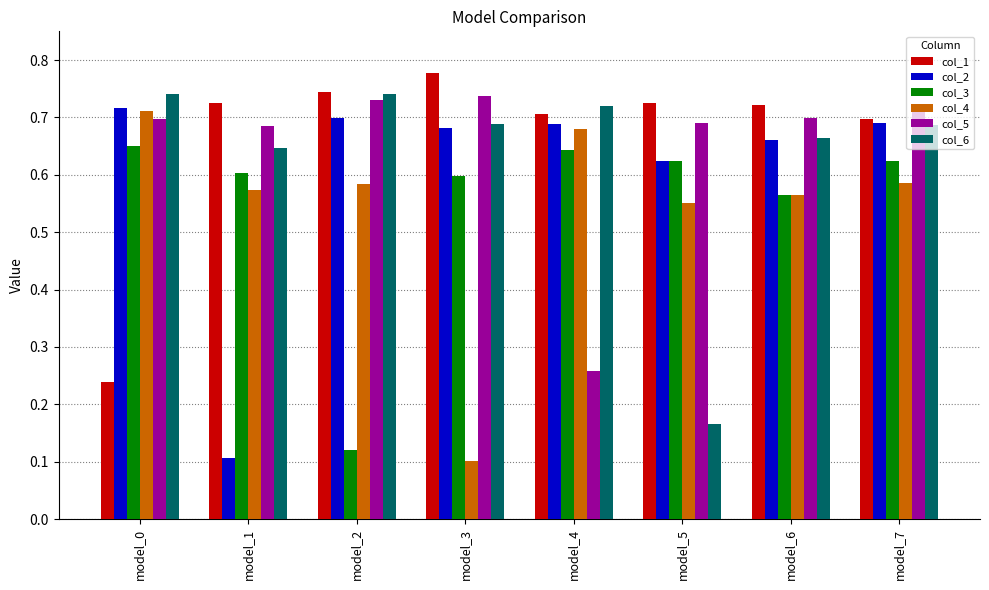

Between model_3 and model_4, which series saw the biggest shift?

col_4